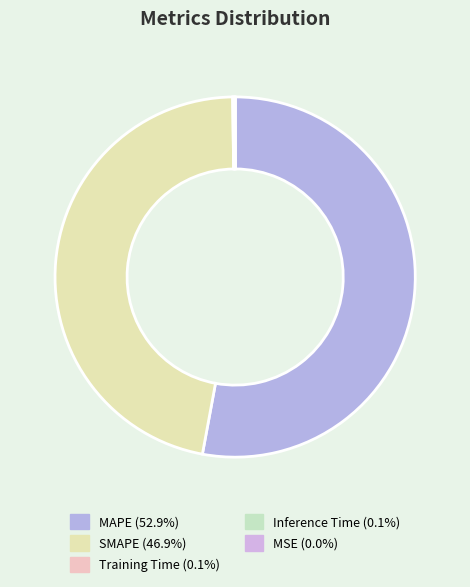

True or false: MSE accounts for 0% of the total.

True